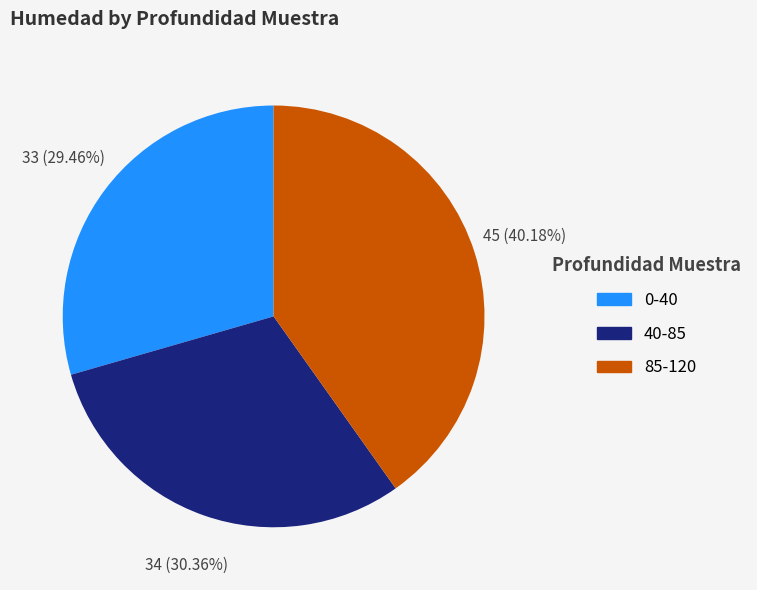

Which category has the biggest portion of the pie?

85-120